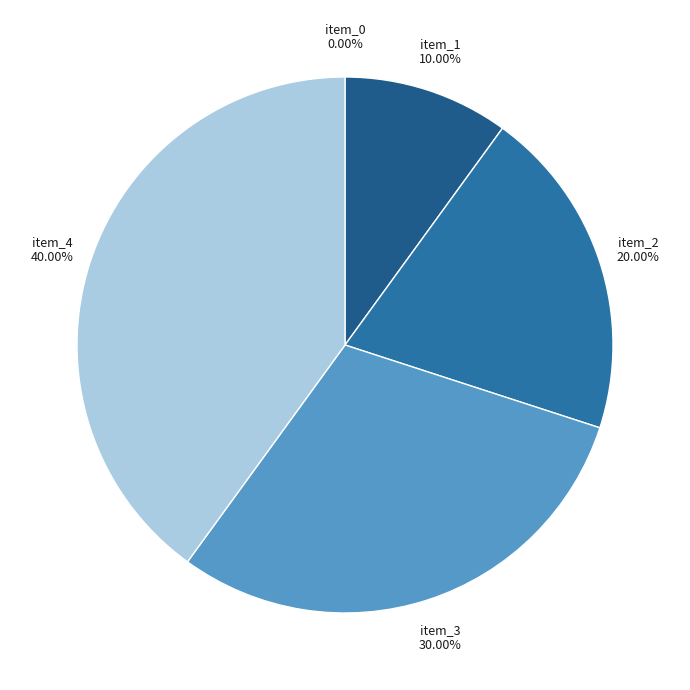

Which has a higher value, item_2 or item_3?

item_3